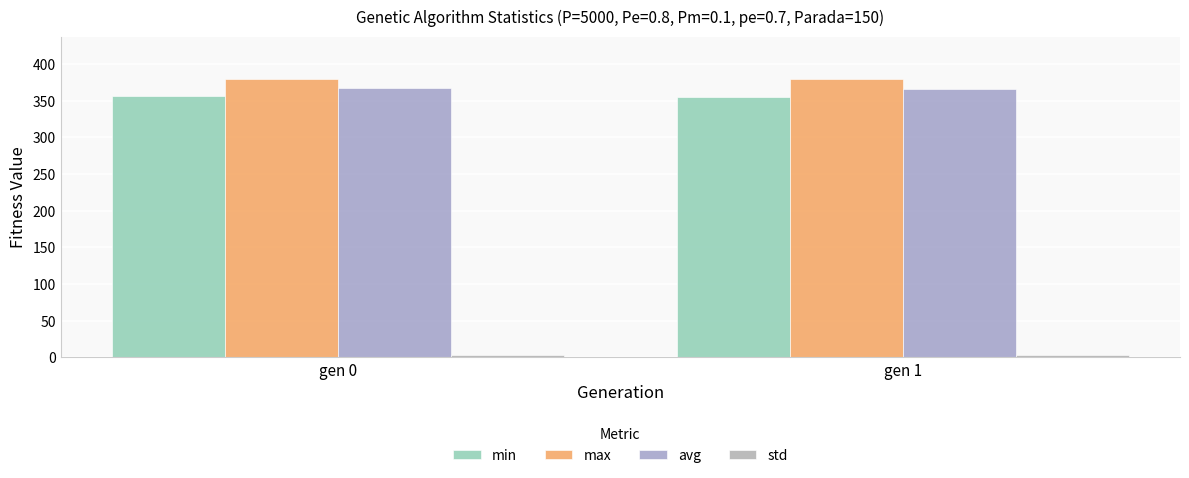

Which series has the largest total across all categories?

max